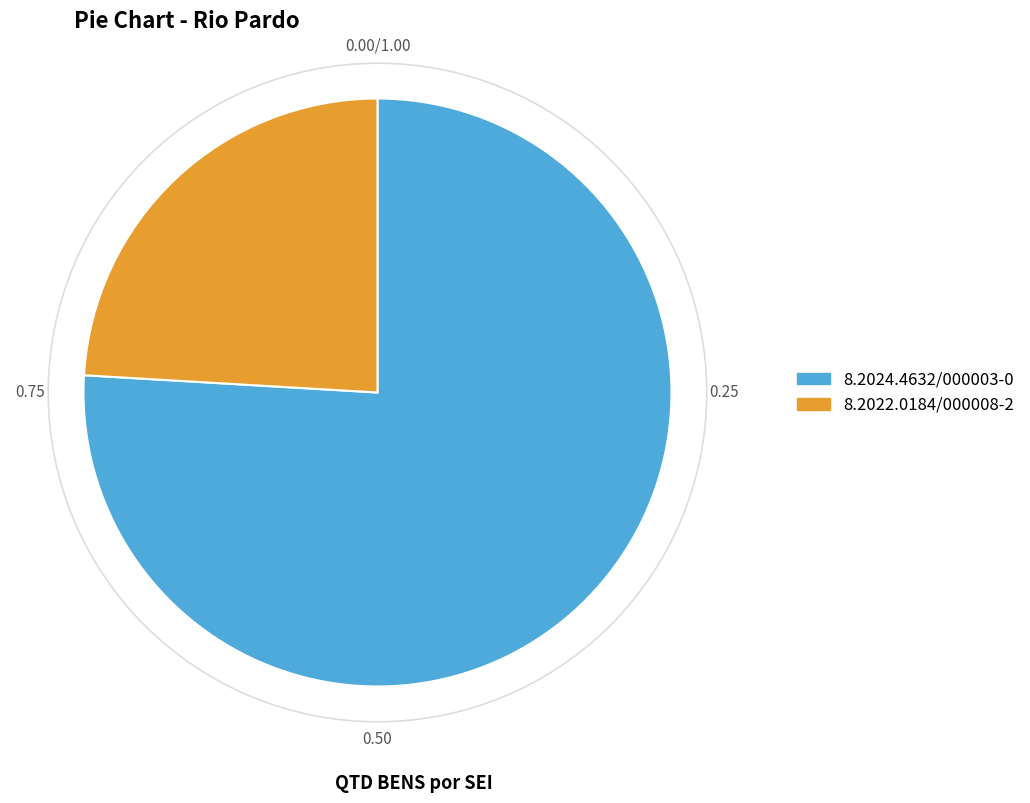

Combined, do 8.2022.0184/000008-2 and 8.2024.4632/000003-0 account for over 50%?

Yes